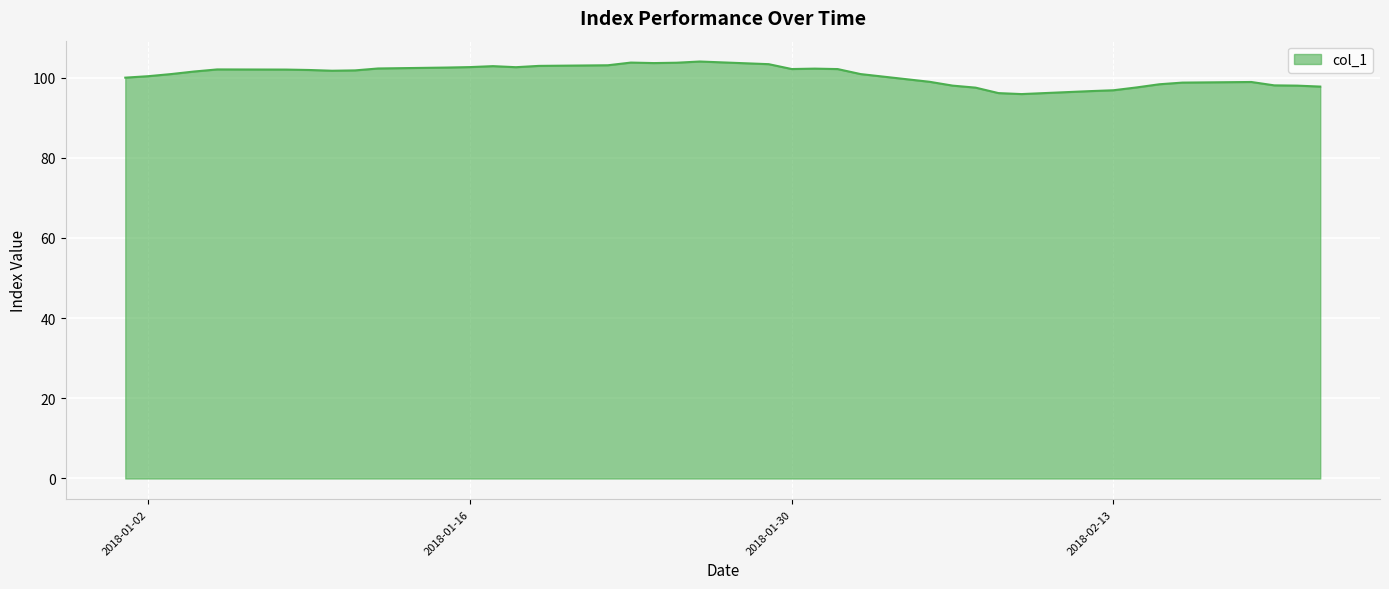

What is the average value?

100.6